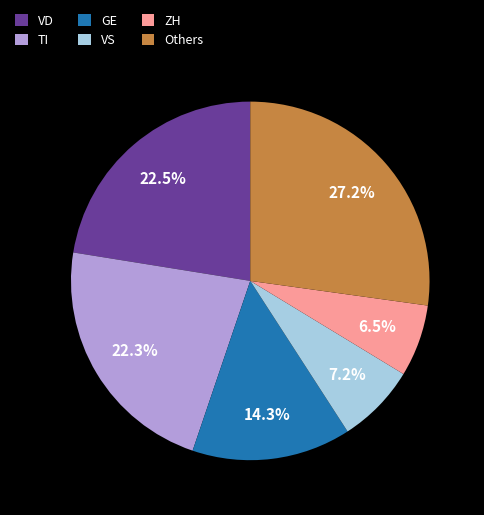

How many segments does this pie chart have?

6